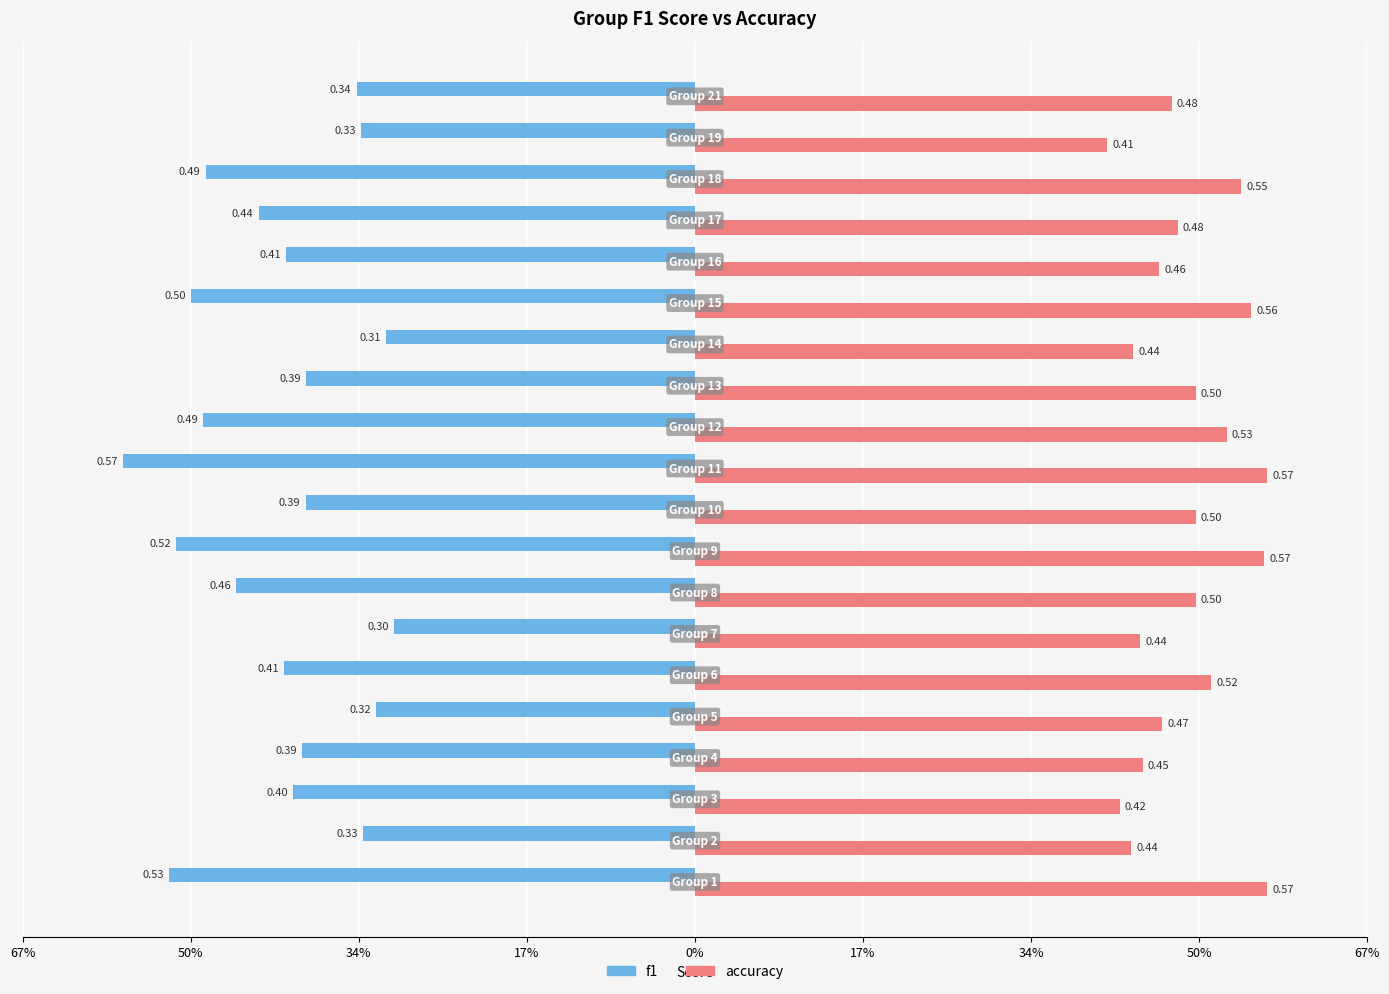

What are all the series names shown in the legend?

f1, accuracy